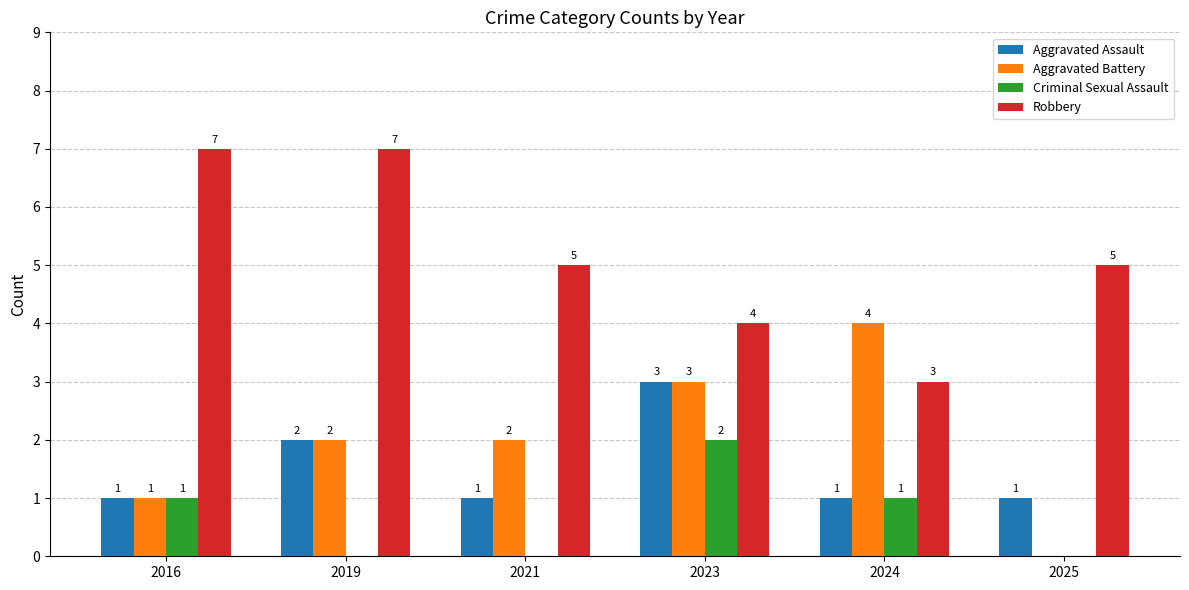

Is the value of Criminal Sexual Assault at 2021 greater than the value of Robbery at 2024?

No